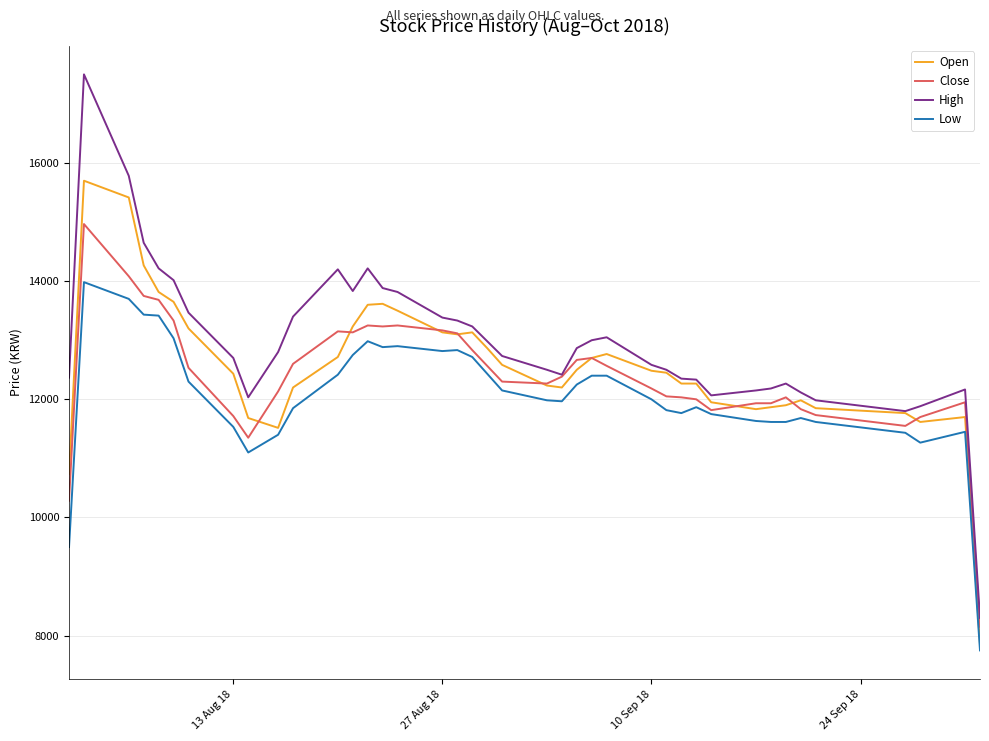

What is the smallest value displayed?

7750.0